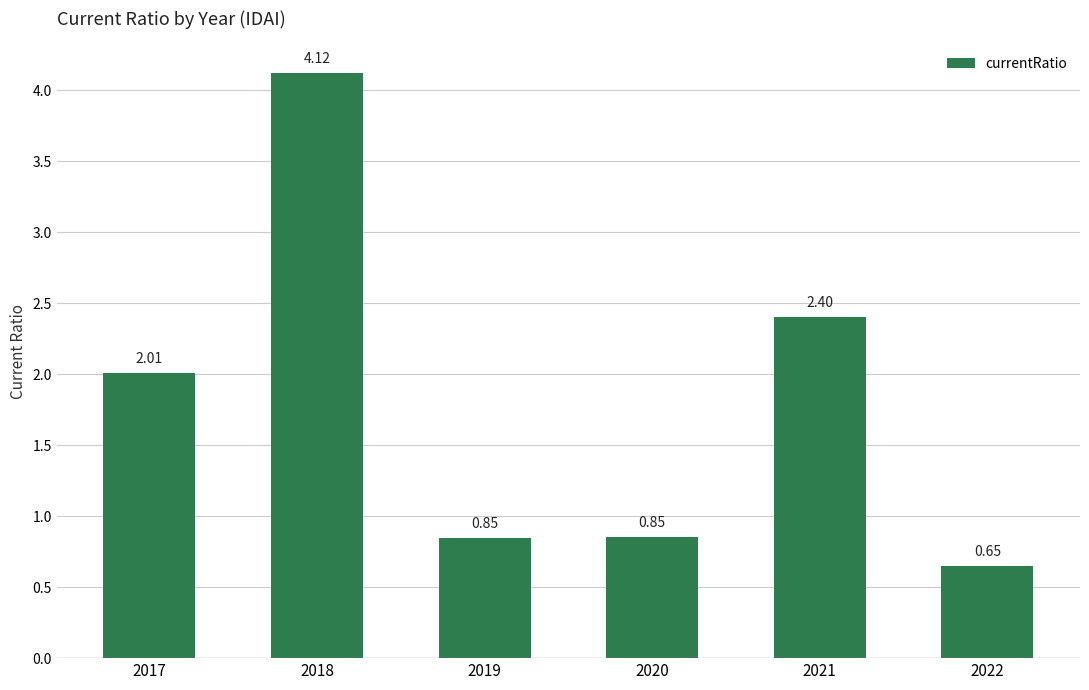

How many bars are there in total?

6